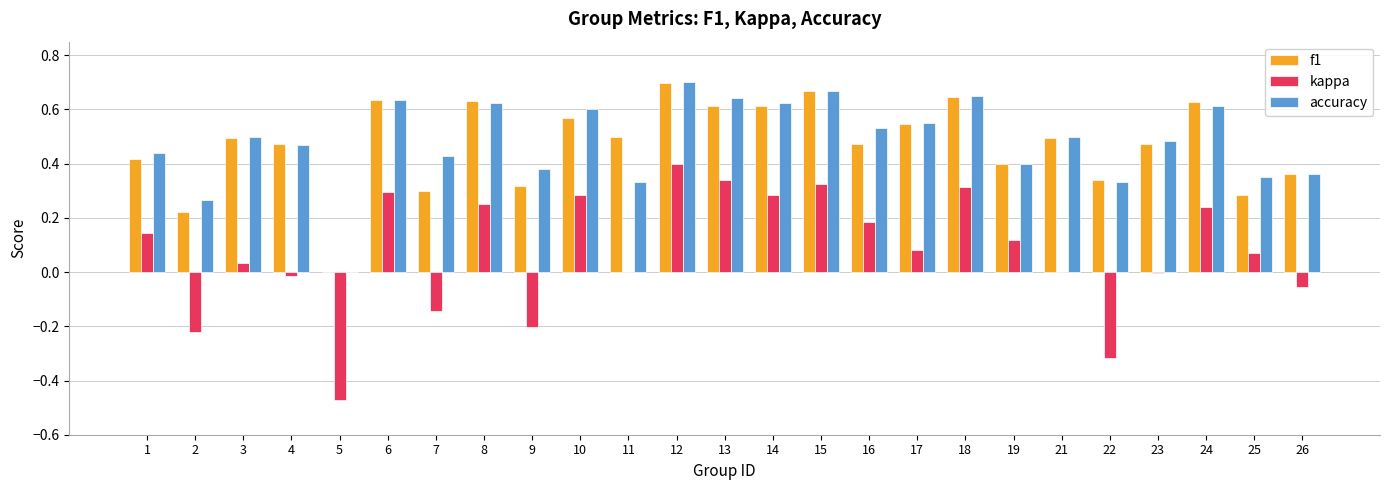

How many values in the accuracy series exceed 0?

24